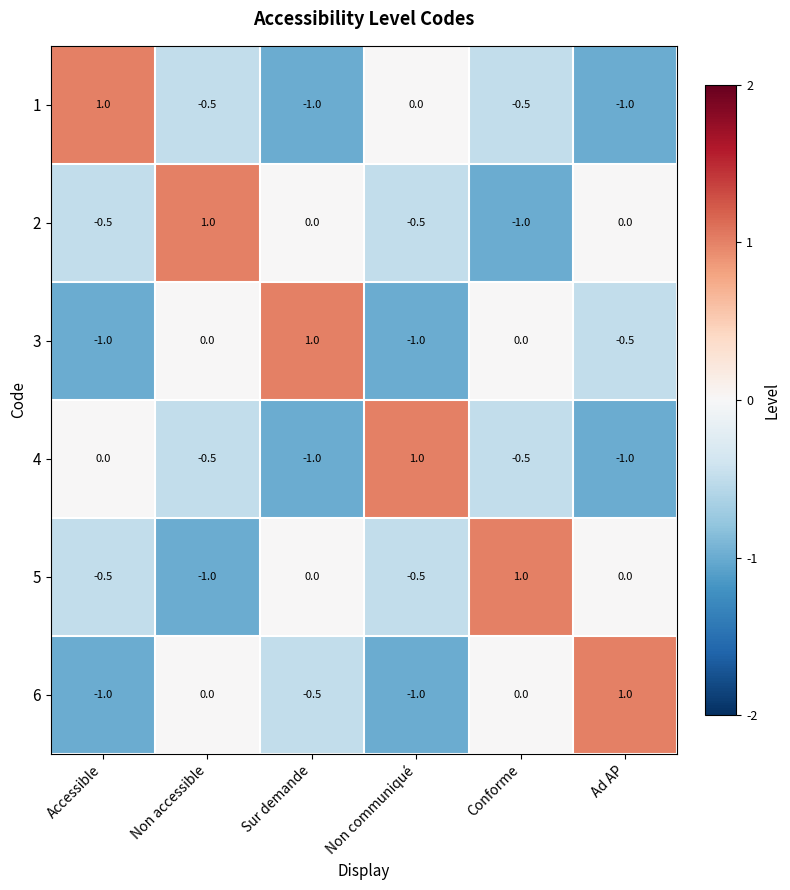

What is the sum of all 1 values?

-2.0